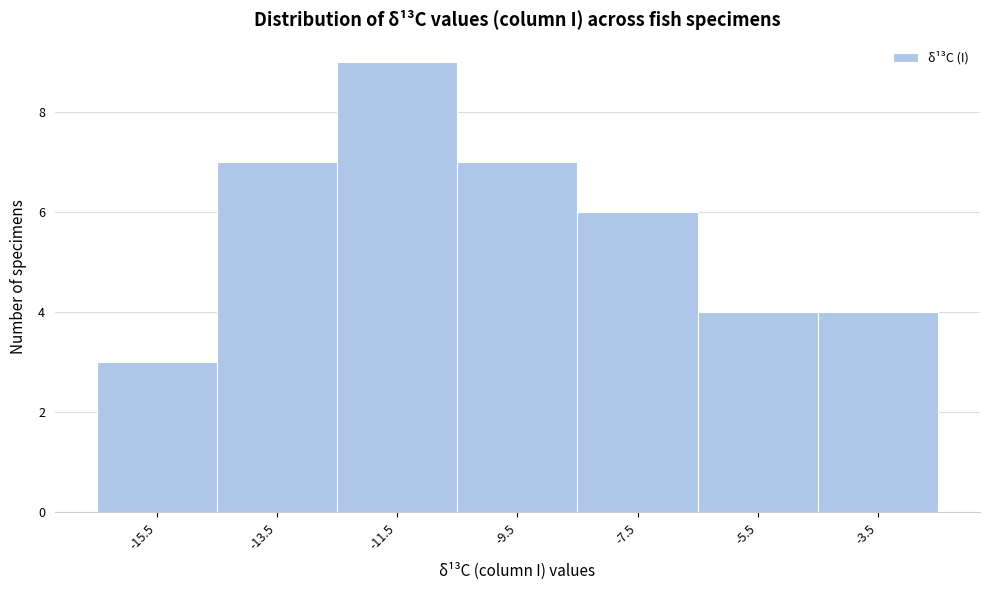

Over which range of the x-axis is the bar tallest?

-12.5 to -10.5